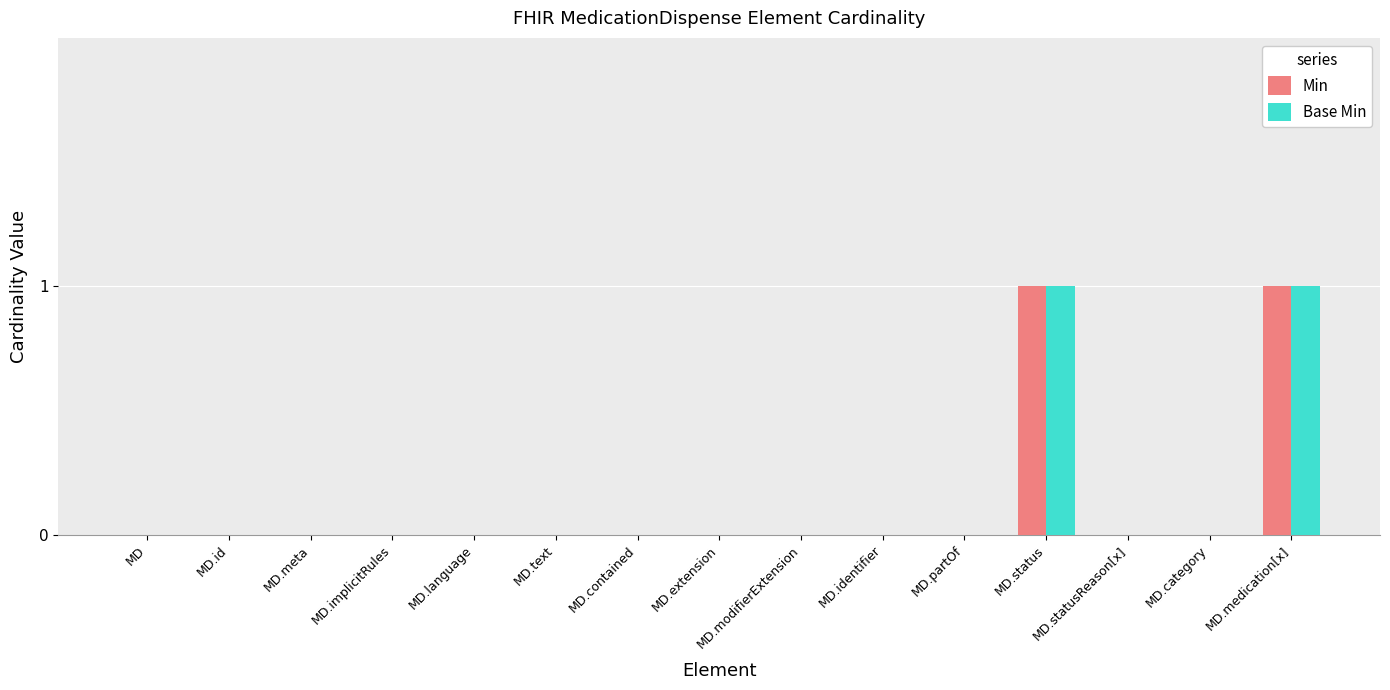

True or false: Min has a value of 1 at MD.identifier.

False